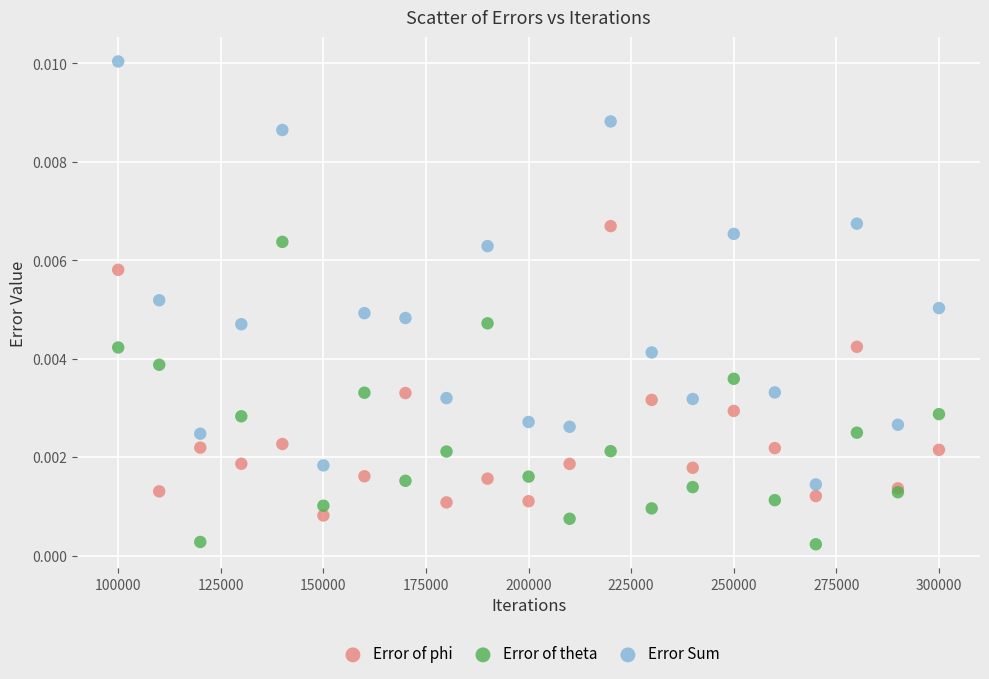

Which series has the widest spread of Y values?

Error Sum